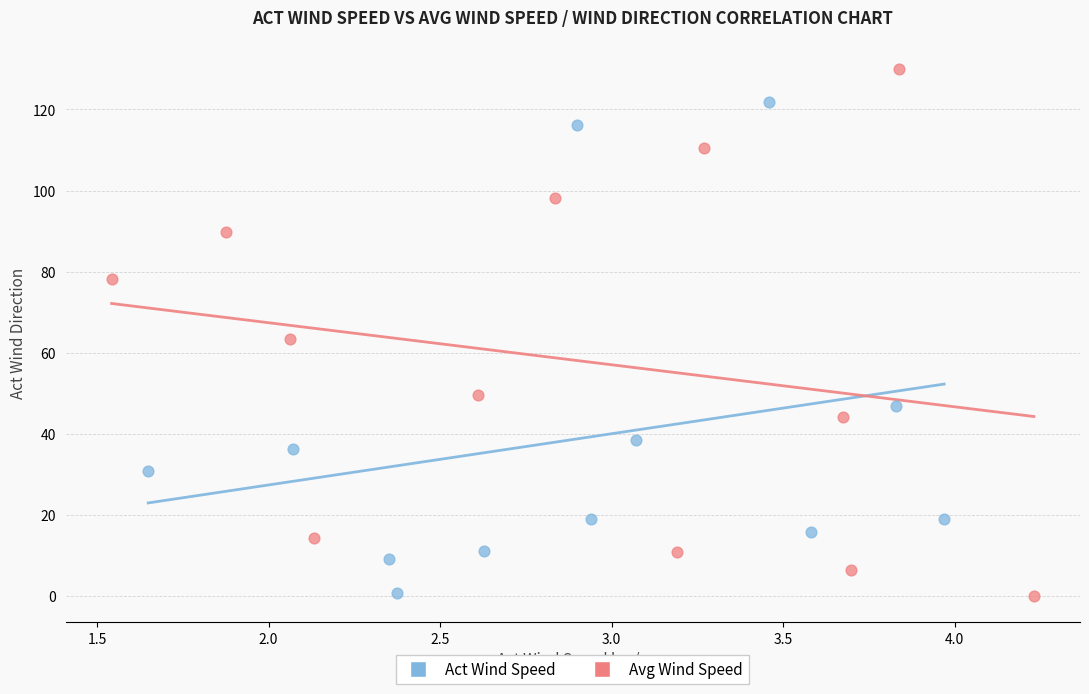

Which series reaches the maximum Y coordinate?

Avg Wind Speed